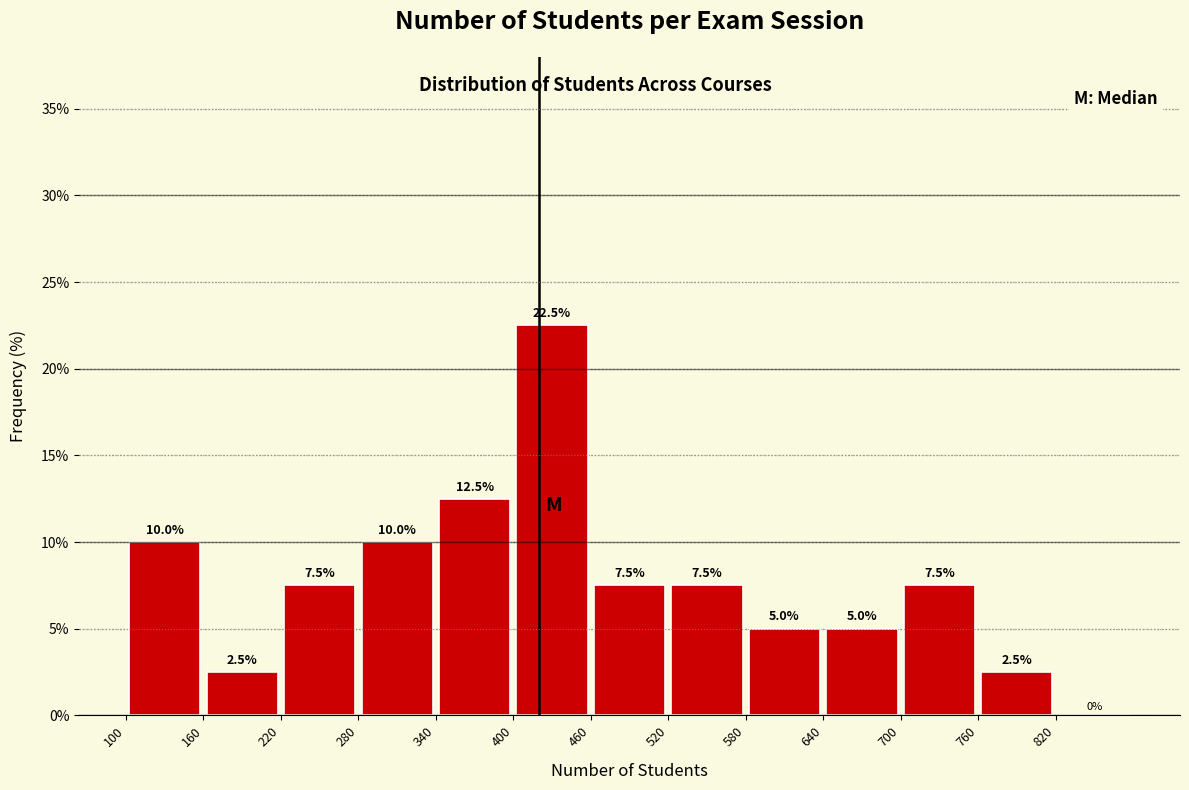

How tall is the bar that spans 580 to 640 on the x-axis?

5.0